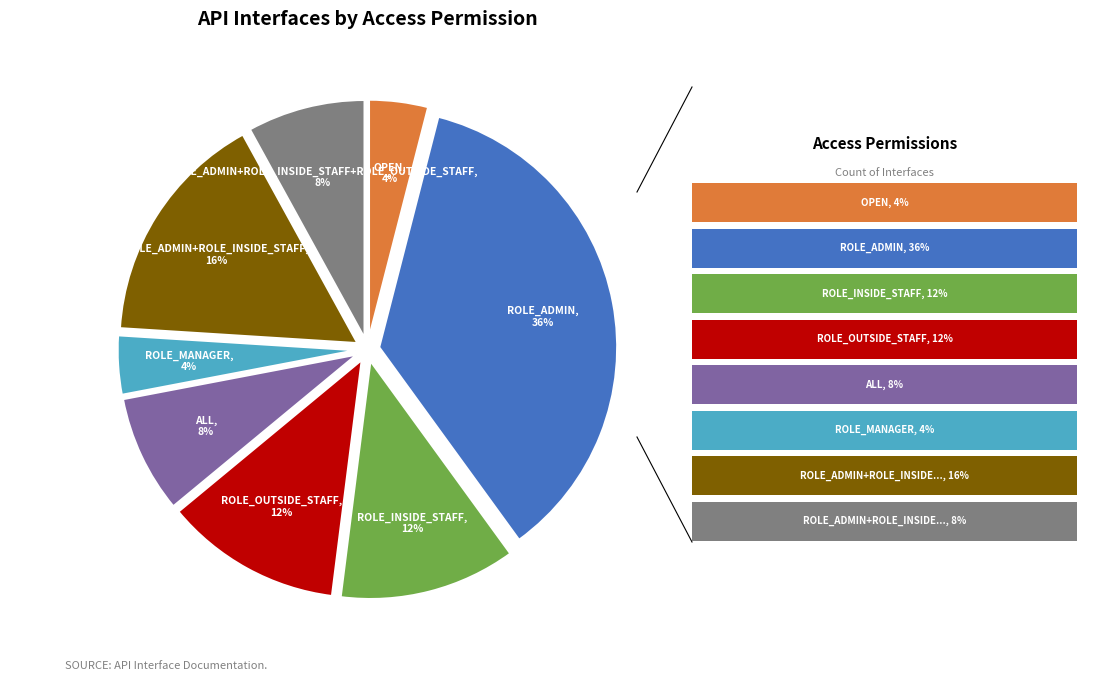

To the nearest percent, what is the difference between the largest and smallest slice percentages?

32%